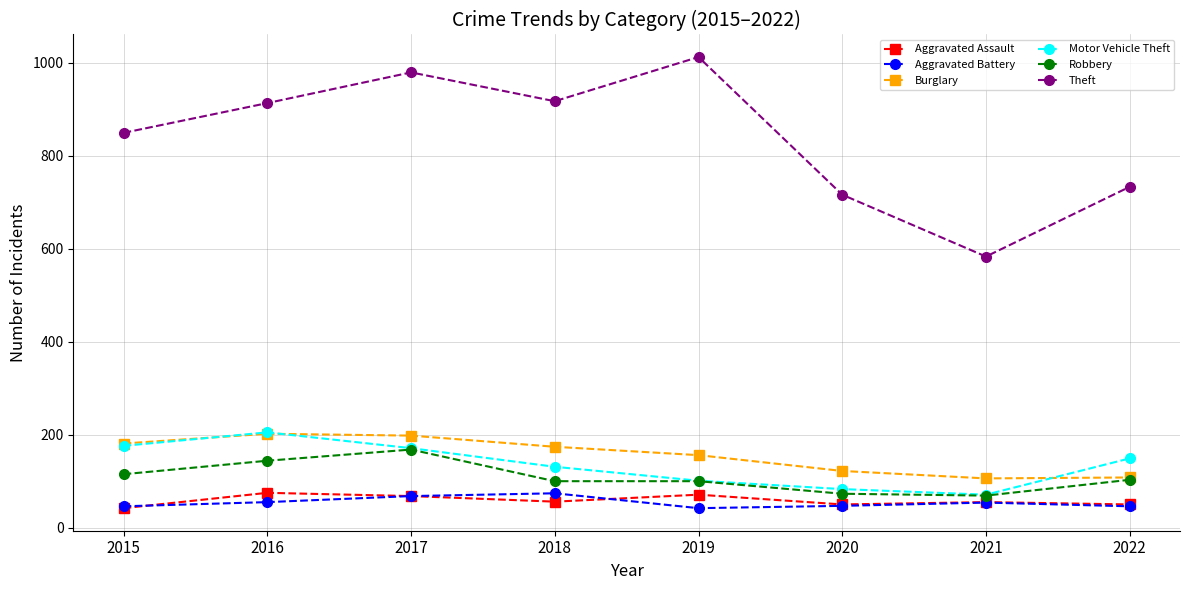

What is the greatest value displayed?

1012